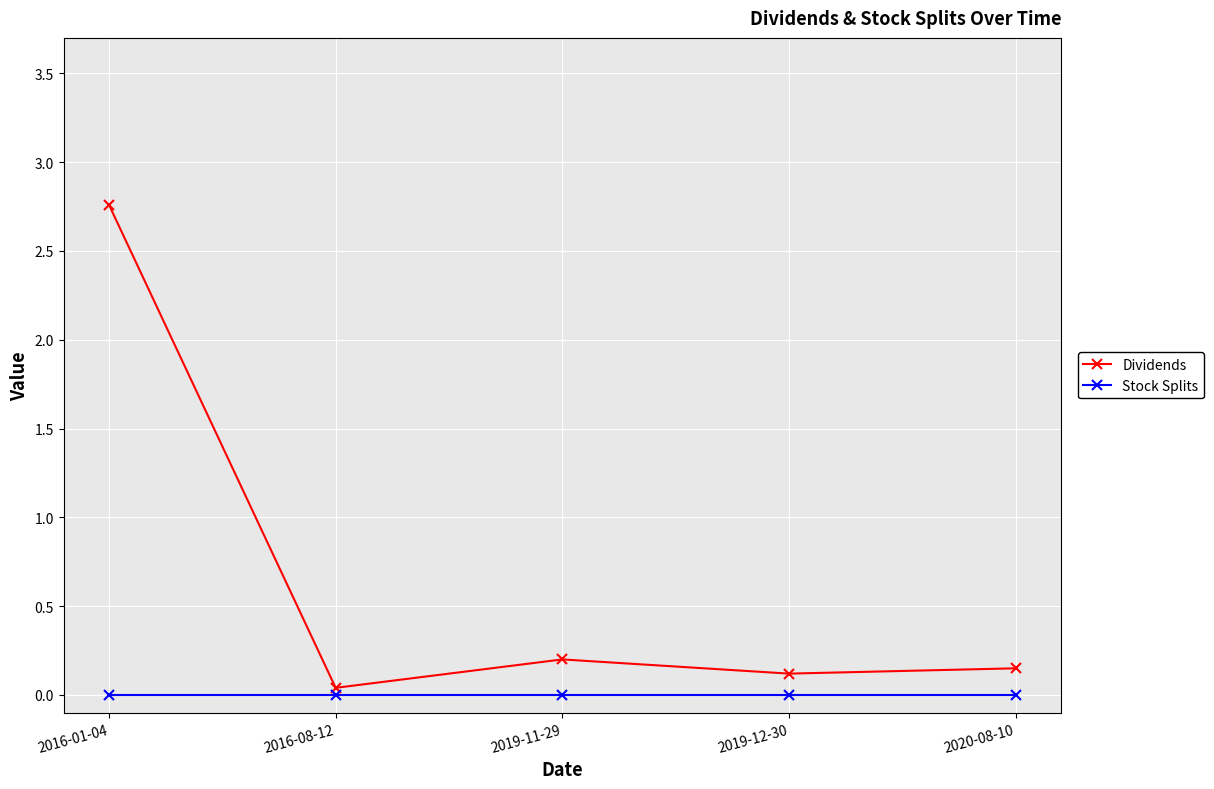

True or false: Dividends and Stock Splits cross at least once.

False